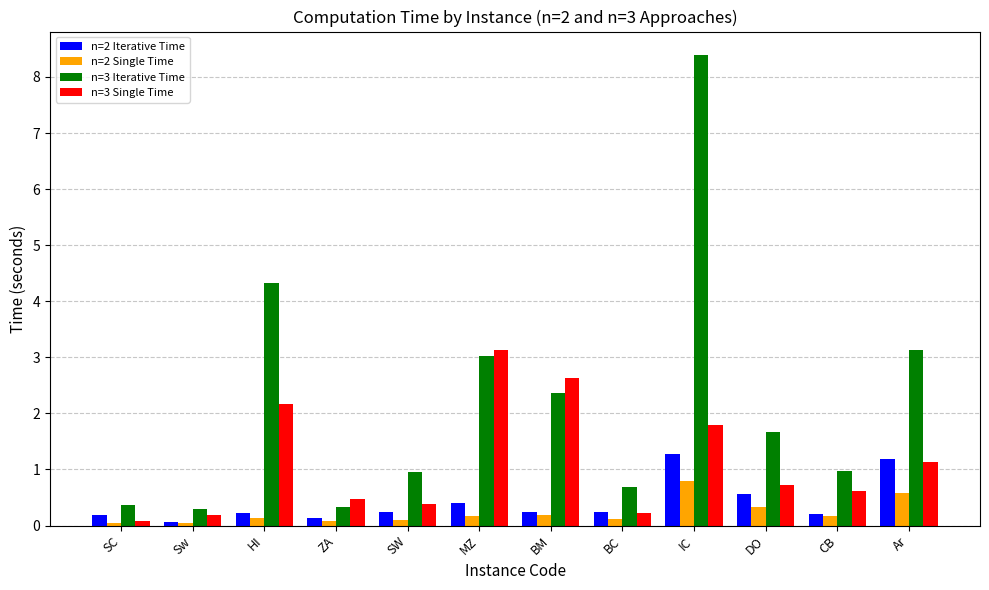

What is the minimum value for n=2 Single Time?

0.1